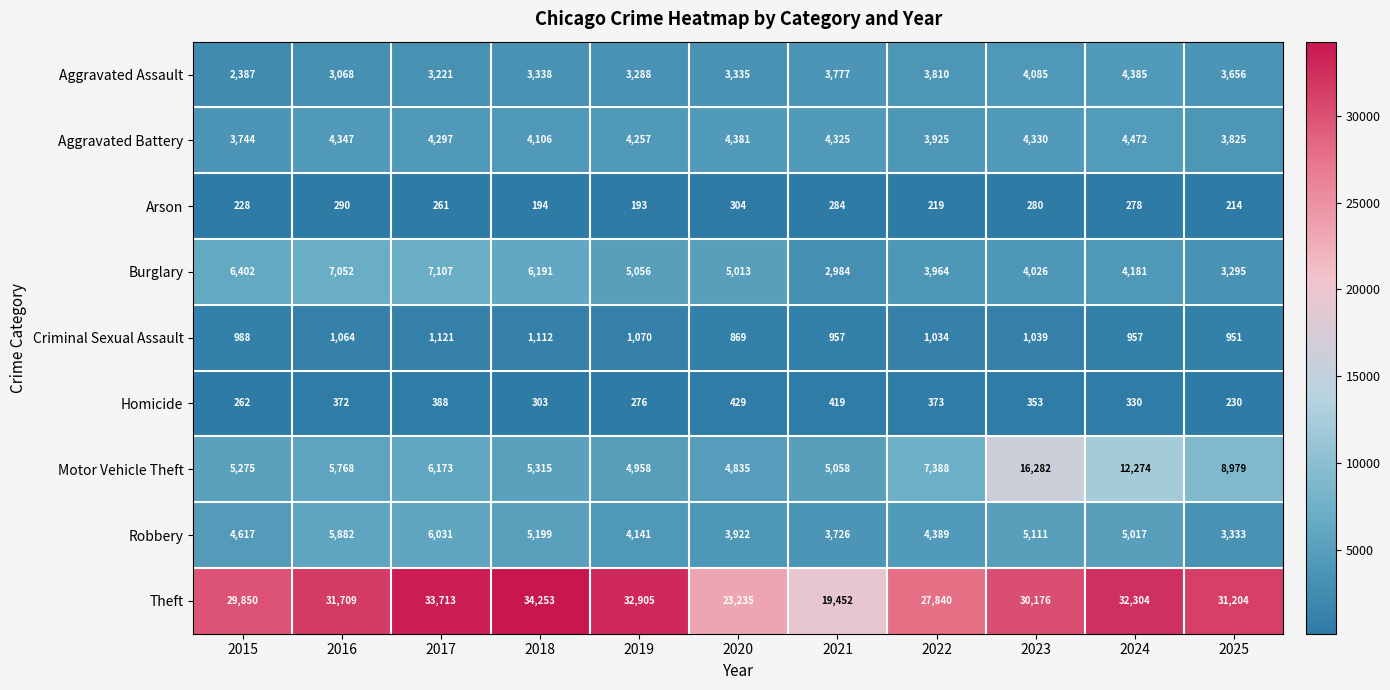

Count the number of categories in the chart.

11